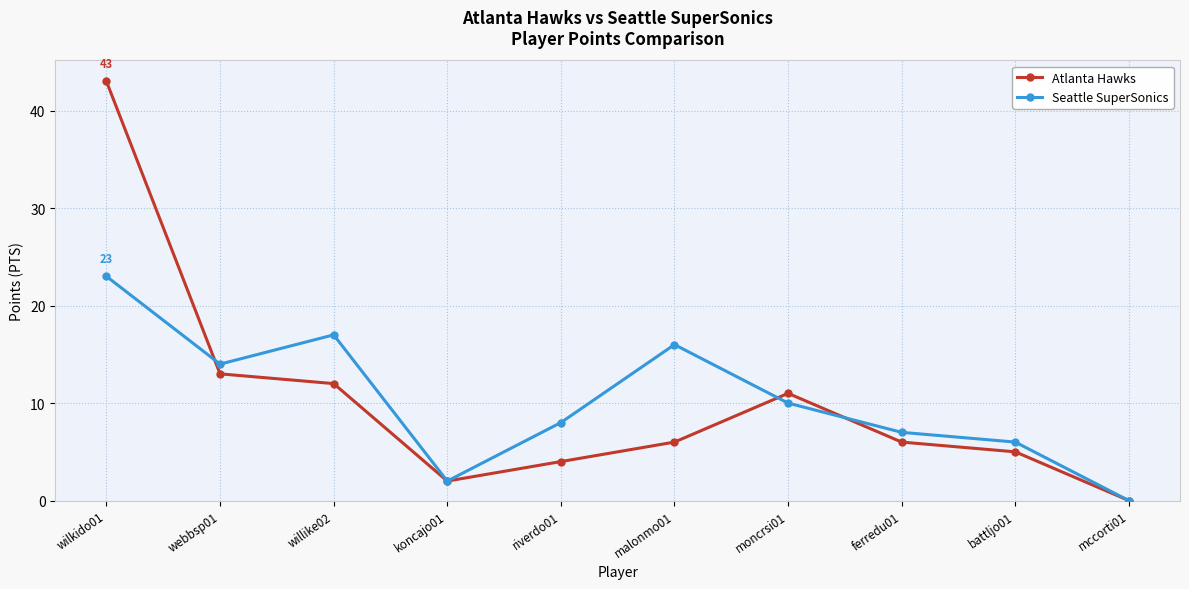

At which category is the sum across all series the highest?

wilkido01